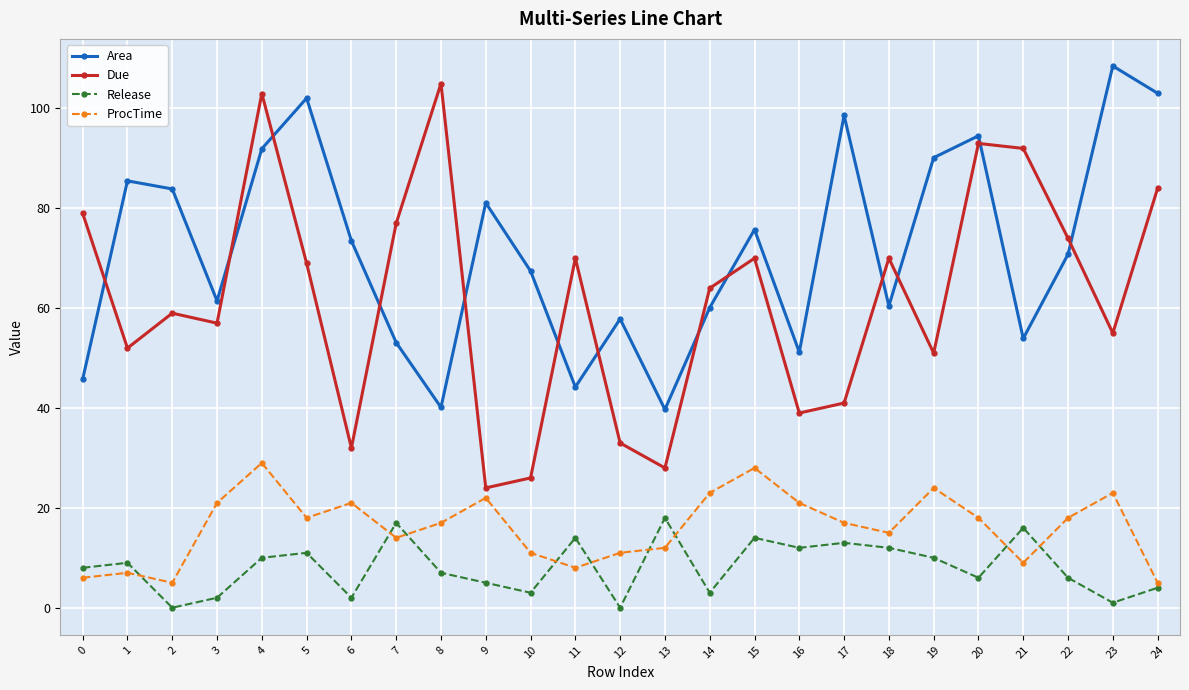

How many values in the Due series are below 64?

12